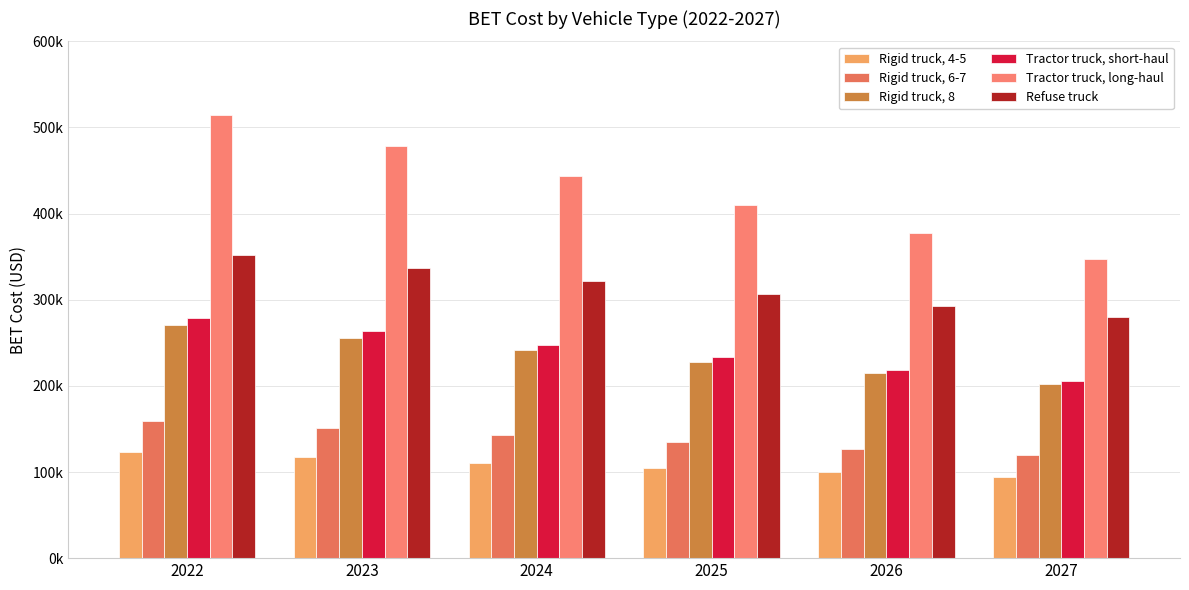

Reading left to right, transcribe all the data shown in this chart.

Rigid truck, 4-5: 2022=123014.0	2023=116891.1	2024=110861.0	2025=105086.3	2026=99480.6	2027=94041.8
Rigid truck, 6-7: 2022=159207.8	2023=150763.0	2024=142465.3	2025=134523.4	2026=126825.6	2027=119368.5
Rigid truck, 8: 2022=270108.8	2023=255656.8	2024=241481.1	2025=227934.4	2026=214826.4	2027=202150.5
Tractor truck, short-haul: 2022=279260.2	2023=263473.4	2024=248012.4	2025=233239.7	2026=218958.4	2027=205160.8
Tractor truck, long-haul: 2022=514693.0	2023=478374.5	2024=443236.4	2025=409916.6	2026=378042.6	2027=347585.9
Refuse truck: 2022=352345.8	2023=336920.4	2024=321714.5	2025=307197.8	2026=293121.3	2027=279478.3